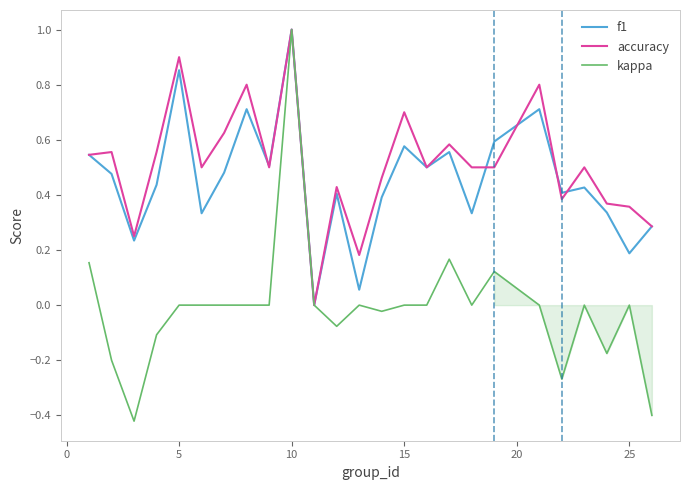

What are all the series names shown in the legend?

f1, accuracy, kappa